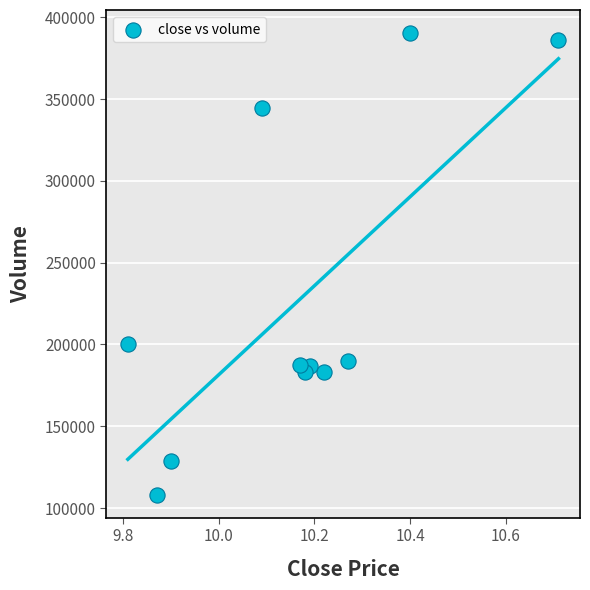

What is the range of X values (max minus min)?

0.9